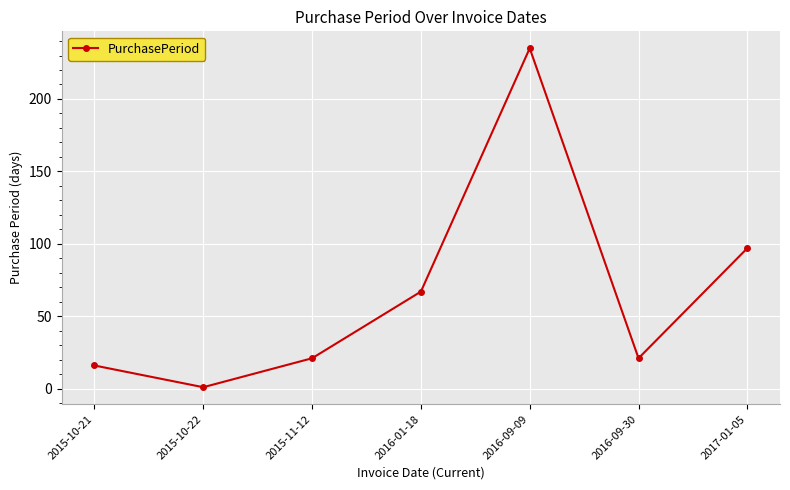

What is the change in value from 2015-10-21 to 2016-09-09?

+219